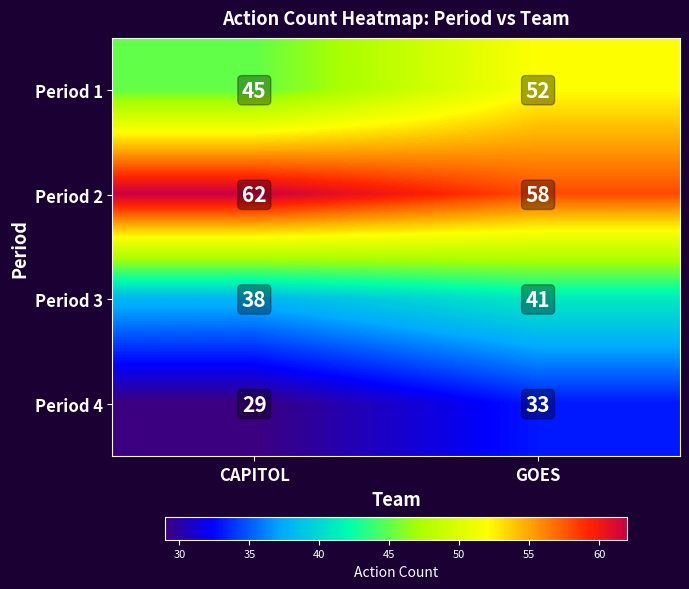

What is the sum of the Period 4 values at GOES and CAPITOL?

62